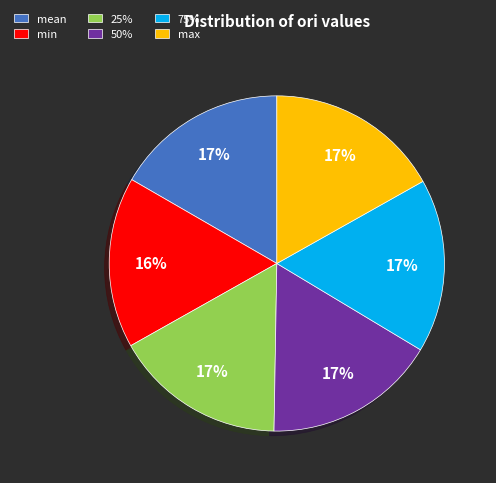

What is the ratio of the value at 25% to the value at 75%?

1.0